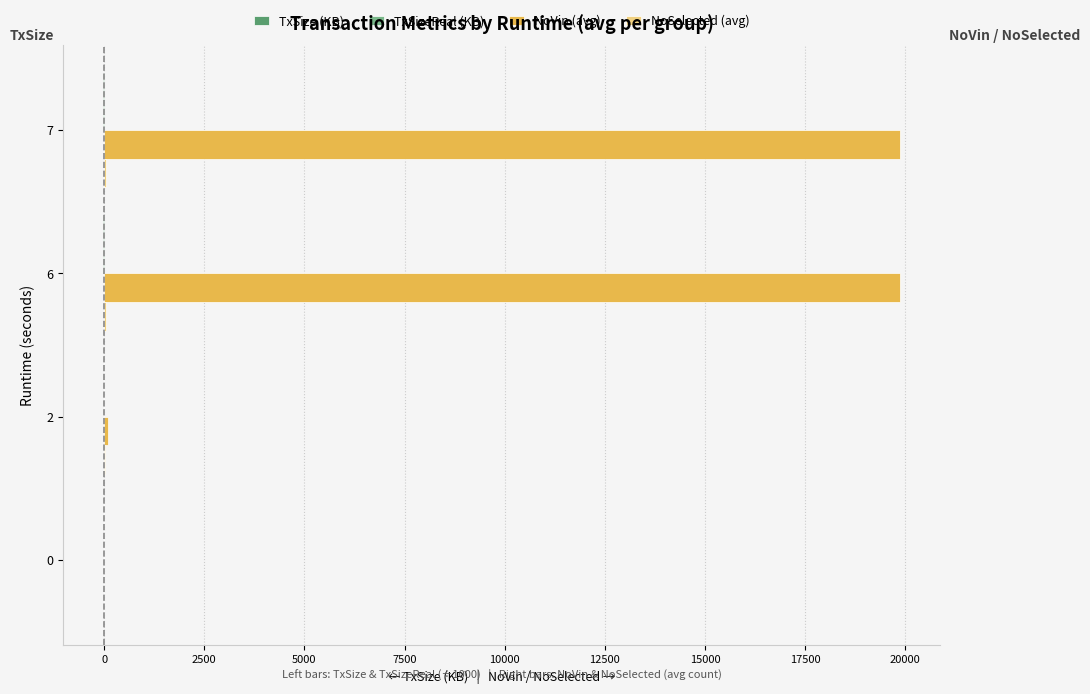

True or false: NoVin (avg) has a value of 4.6 at 0.

True